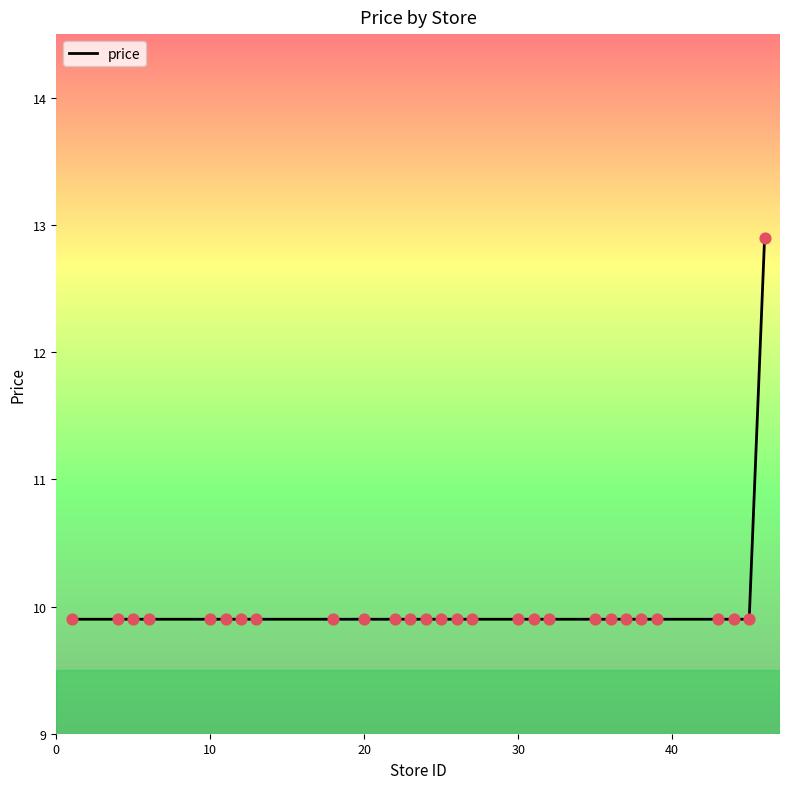

What is the smallest value displayed?

9.9